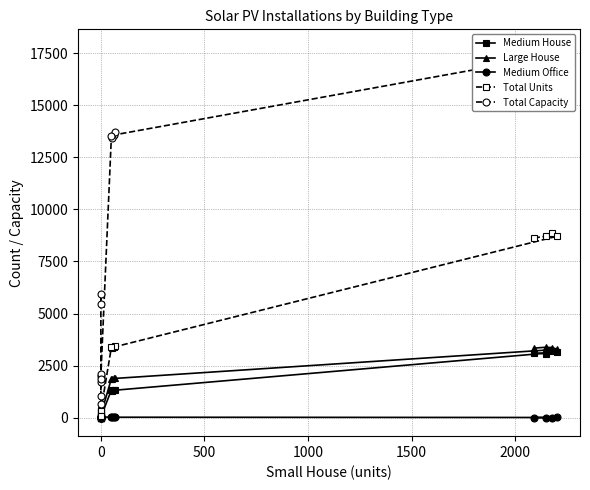

How many distinct data groups are displayed?

5